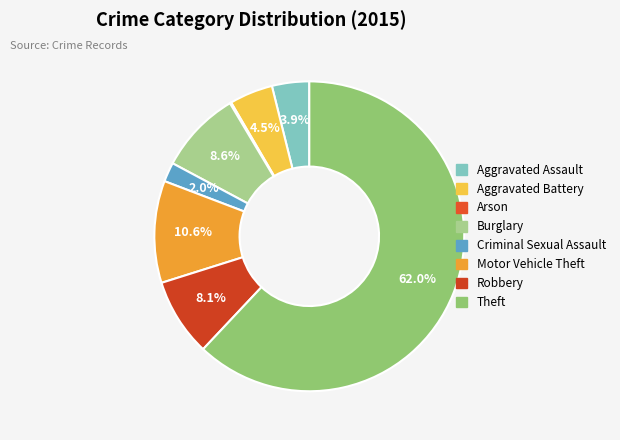

How many slices are in this pie chart?

8